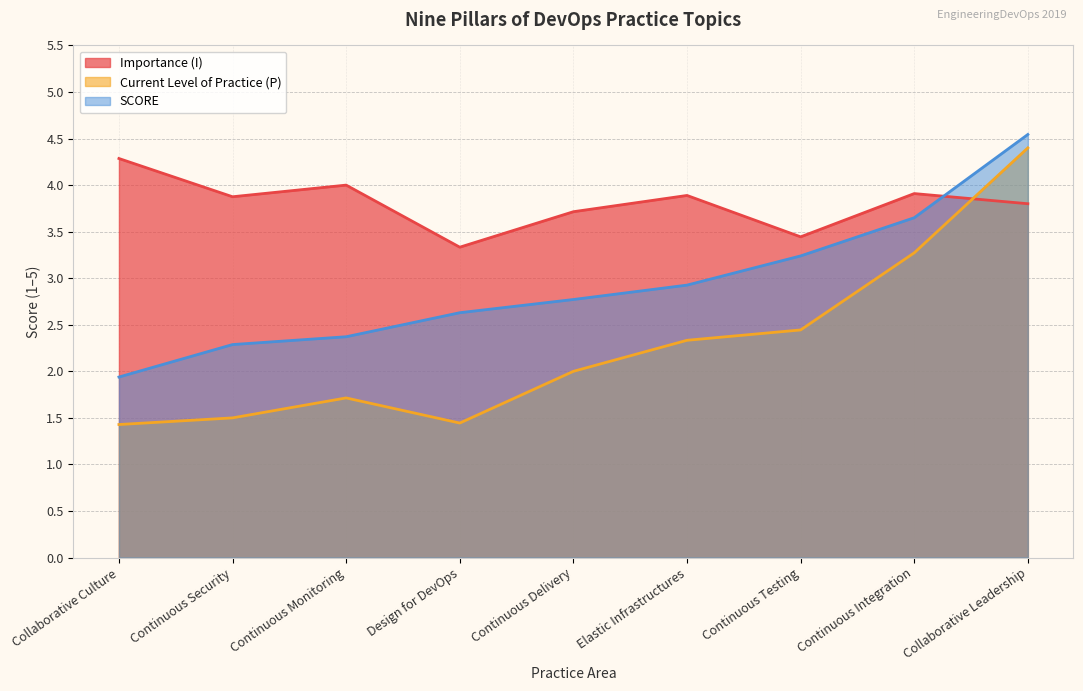

At which category does the chart reach its minimum across all series?

Collaborative Culture